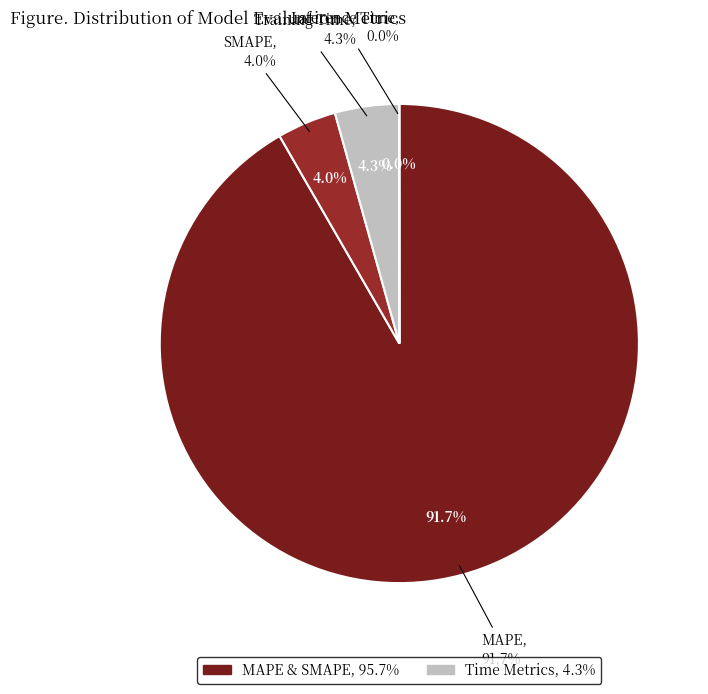

Rank the categories by value from lowest to highest.

Inference Time, SMAPE, Training Time, MAPE